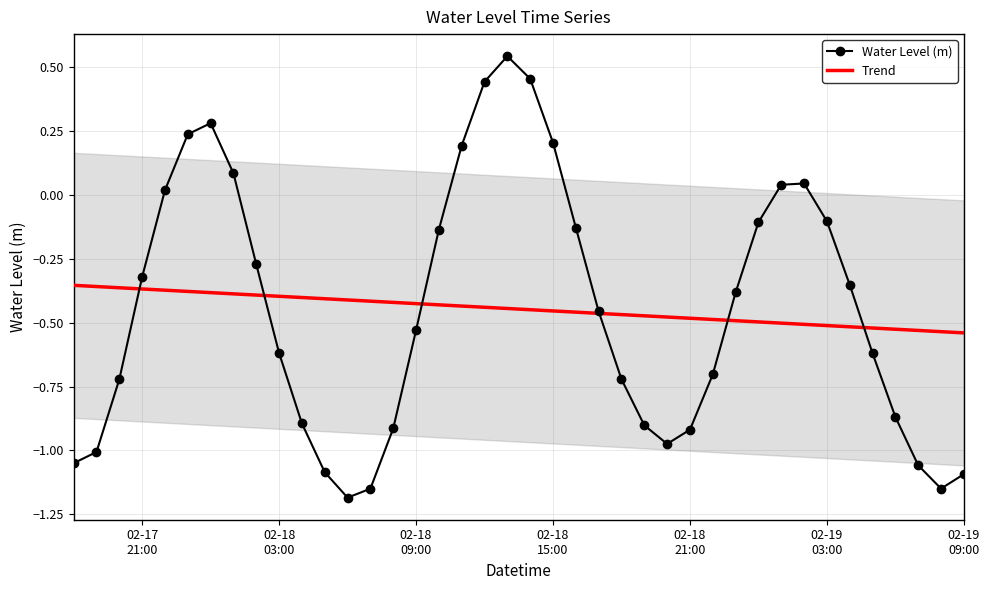

In Water Level (m), how many points are higher than both neighbors (excluding endpoints)?

3